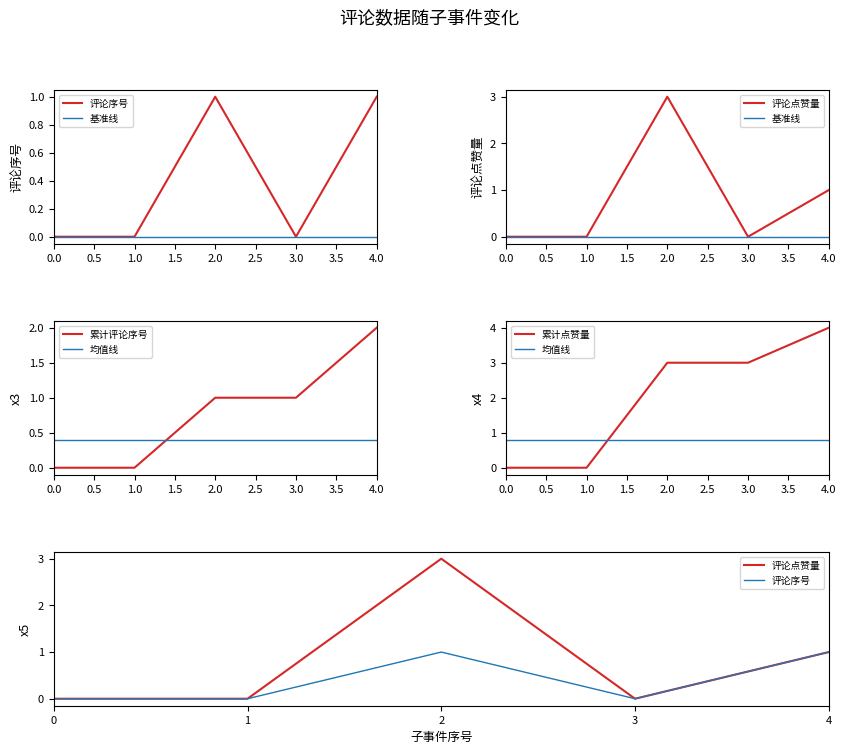

True or false: 评论序号 and 累计评论序号 intersect in this chart.

False